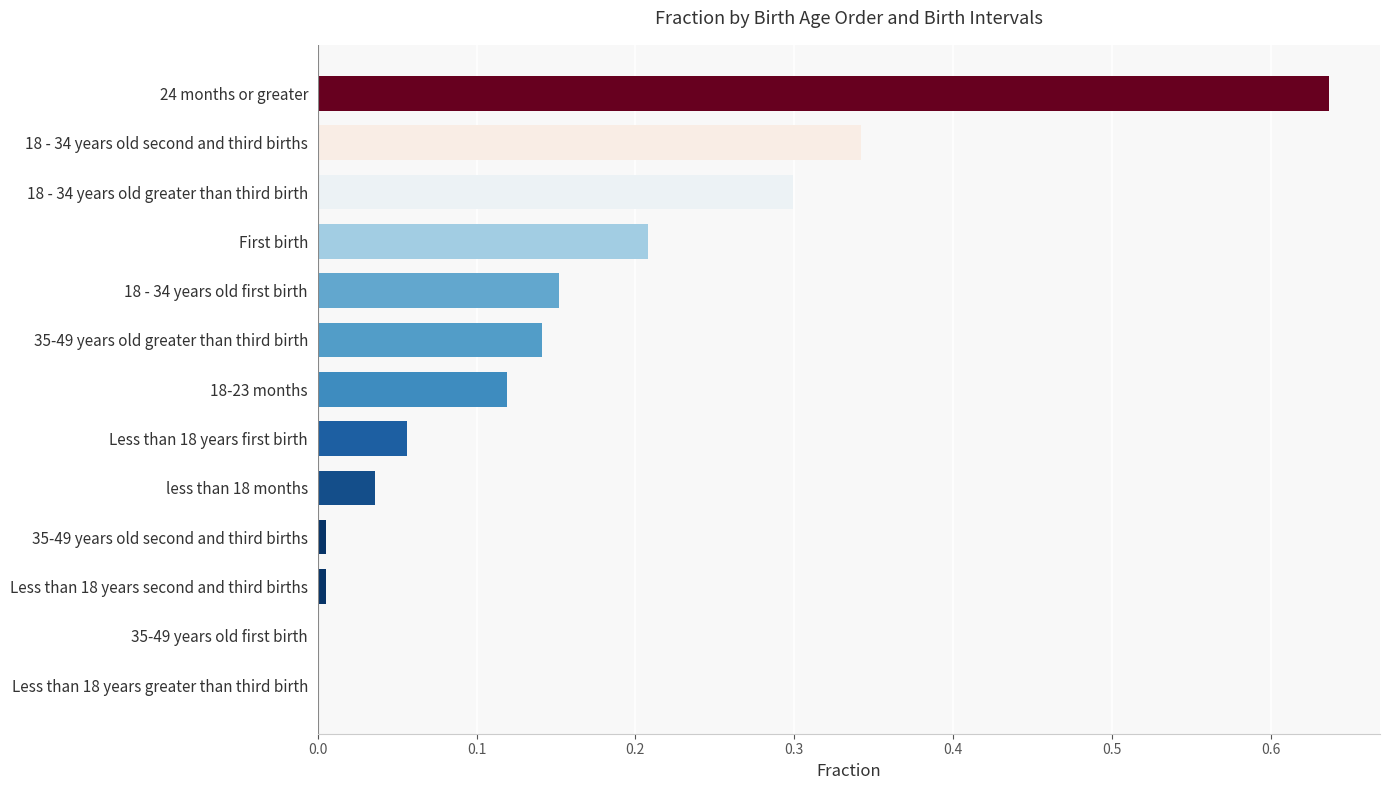

True or false: the data shows 0.1 at First birth.

False